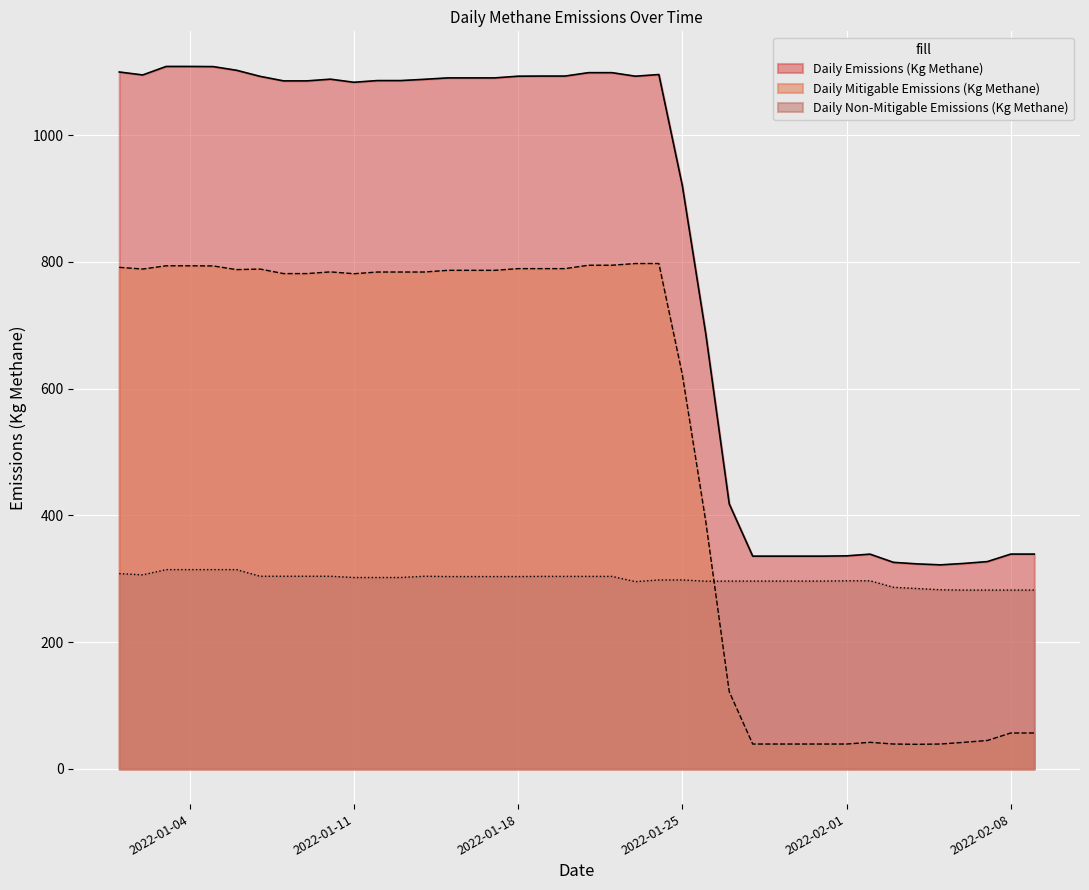

List the series in order of their peak value, lowest first.

Daily Non-Mitigable Emissions (Kg Methane), Daily Mitigable Emissions (Kg Methane), Daily Emissions (Kg Methane)